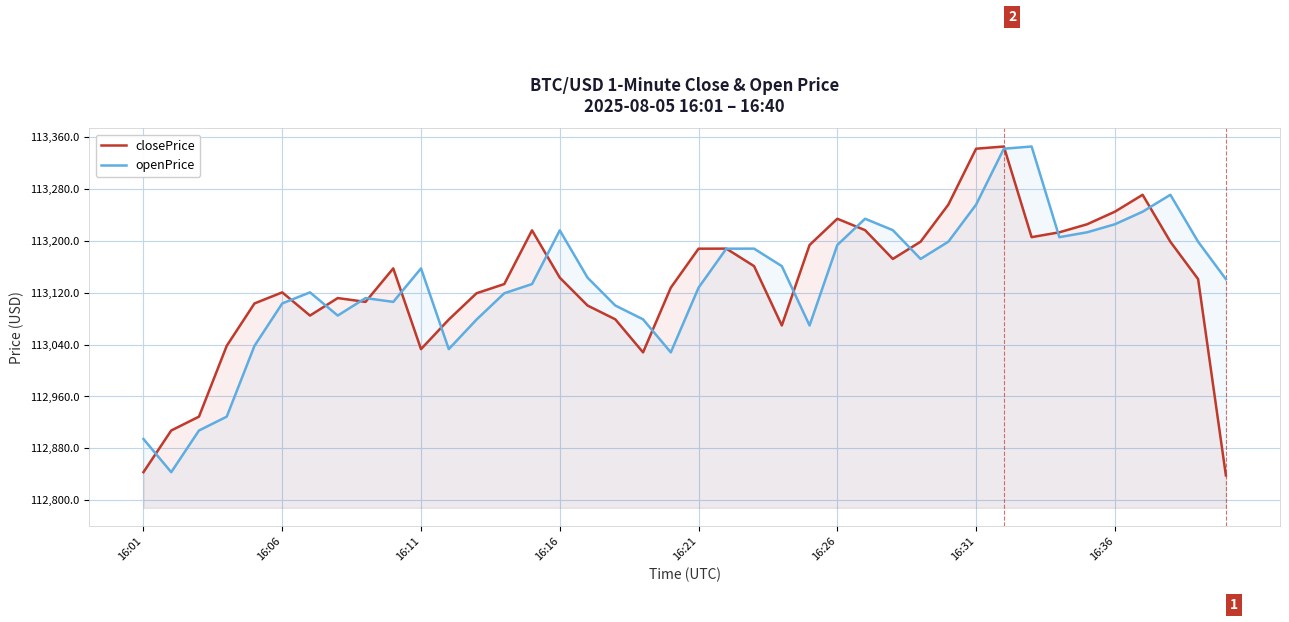

What is the difference between the openPrice values at 32 and 23?

184.6